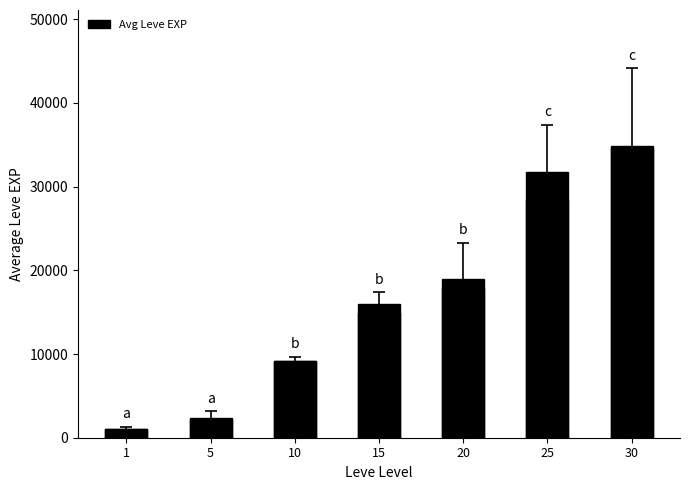

Is it true that the value at 30 is 7328.5?

False